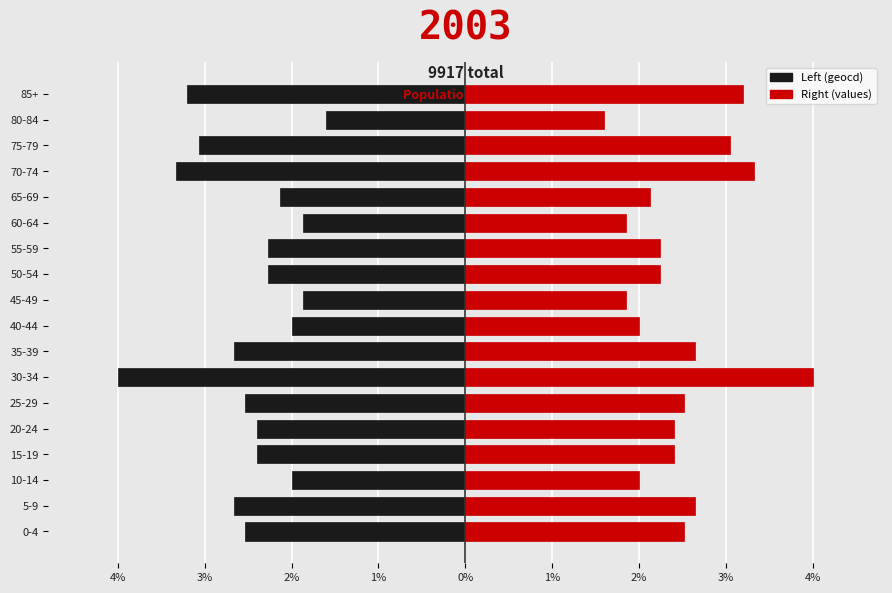

How many values in the Left (geocd) series are below -2?

13